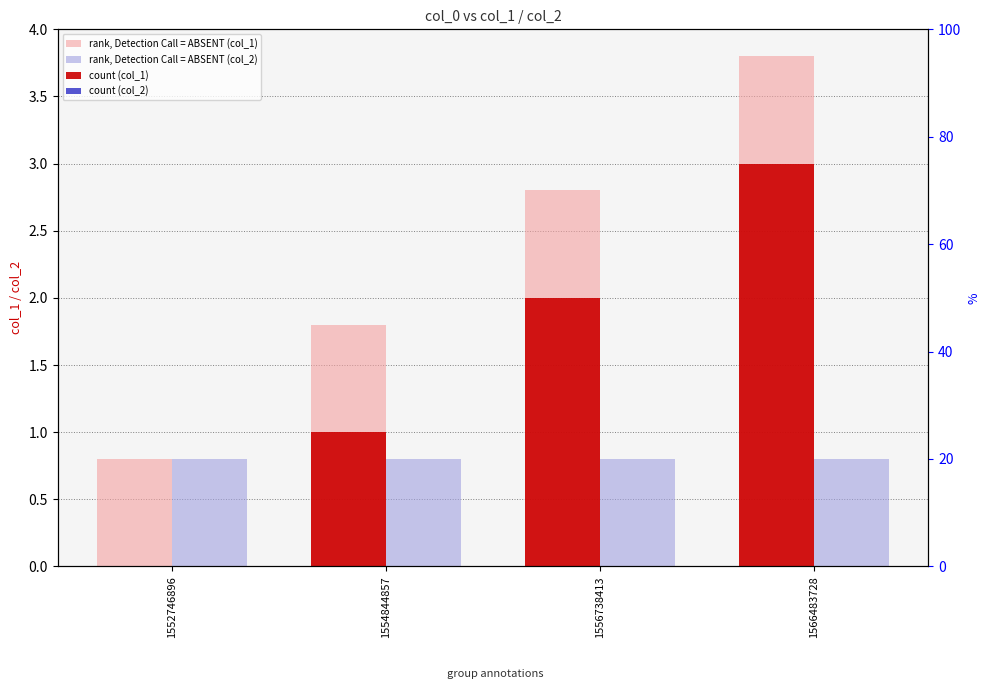

Read the rank, Detection Call = ABSENT (col_1) value at 1552746896.

0.8